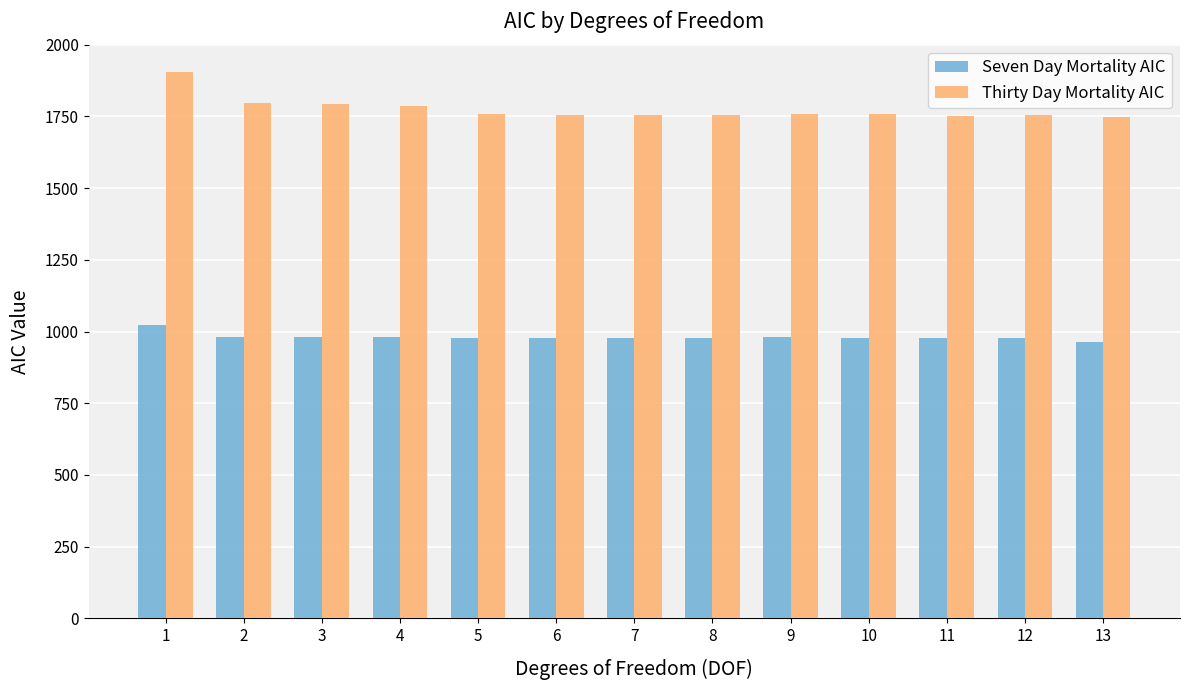

Which series has the largest range (max minus min)?

Thirty Day Mortality AIC